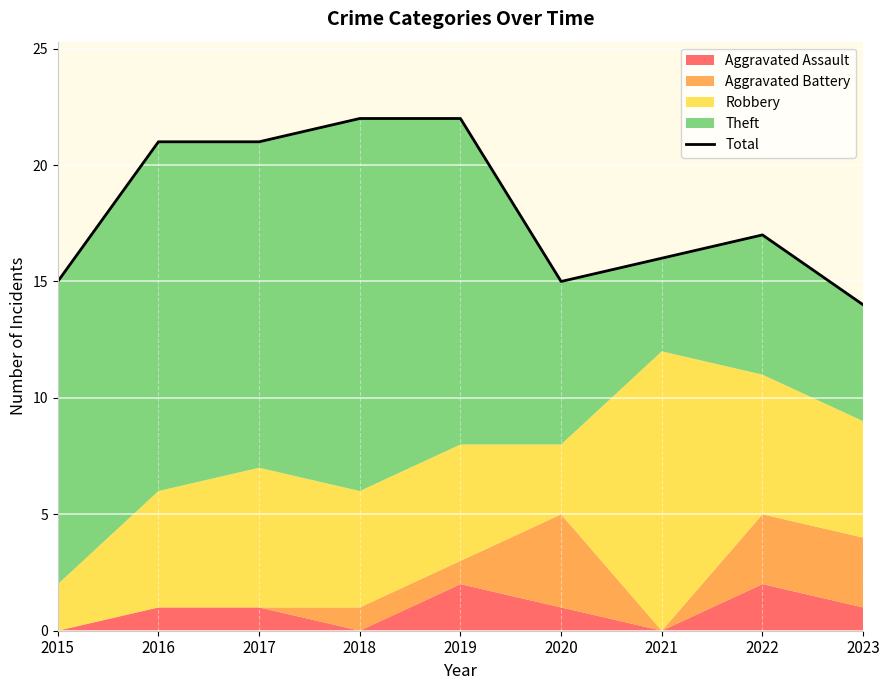

How many values exceed 17?

4